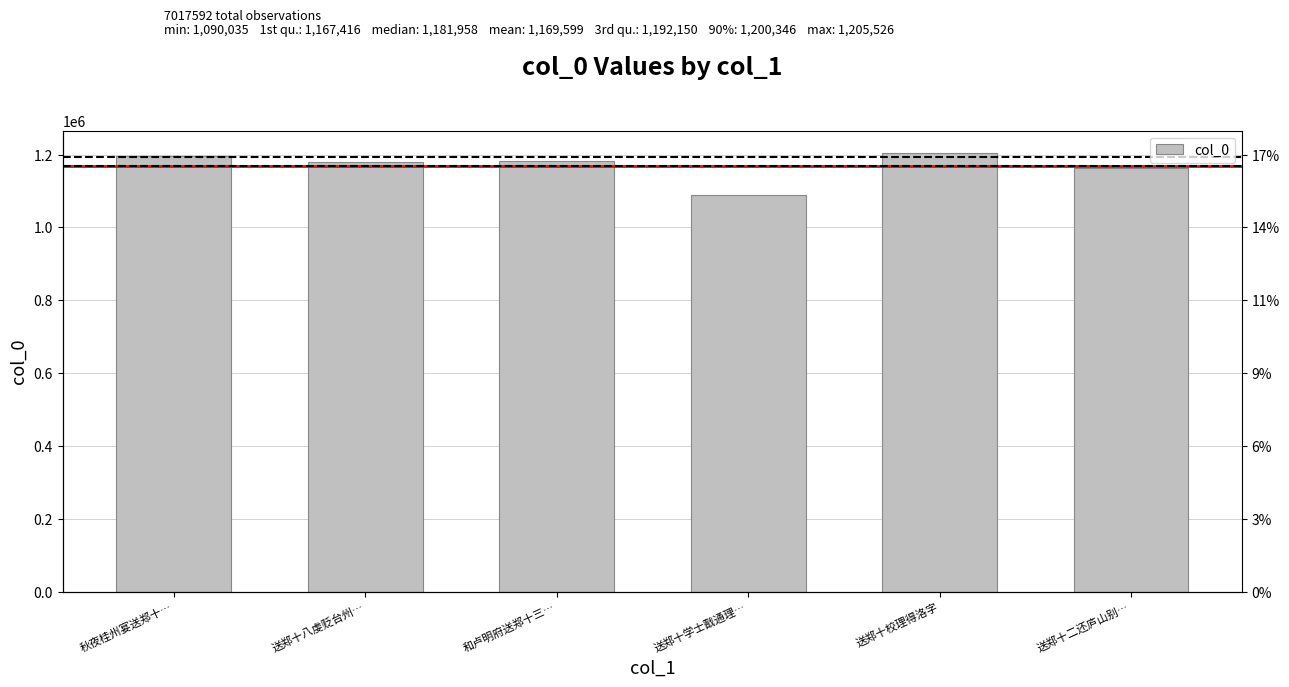

Reading left to right, transcribe all the data shown in this chart.

秋夜桂州宴送郑十…=1195165	送郑十八虔贬台州…=1180810	和卢明府送郑十三…=1183105	送郑十学士戬通理…=1090035	送郑十校理得洛字=1205526	送郑十二还庐山别…=1162951